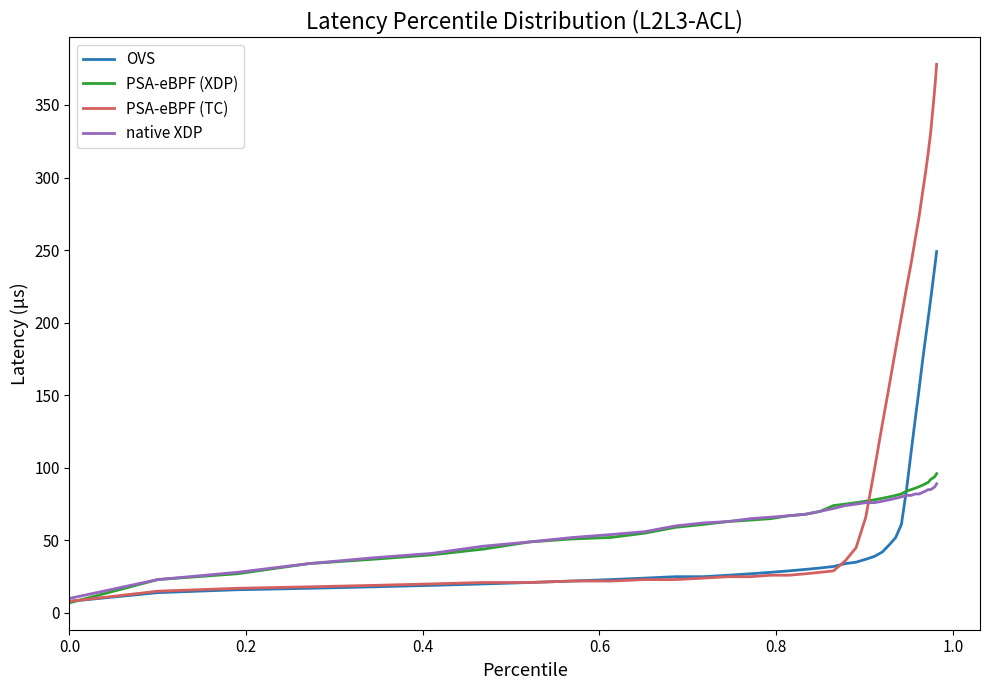

Which series has the largest total across all categories?

PSA-eBPF (TC)